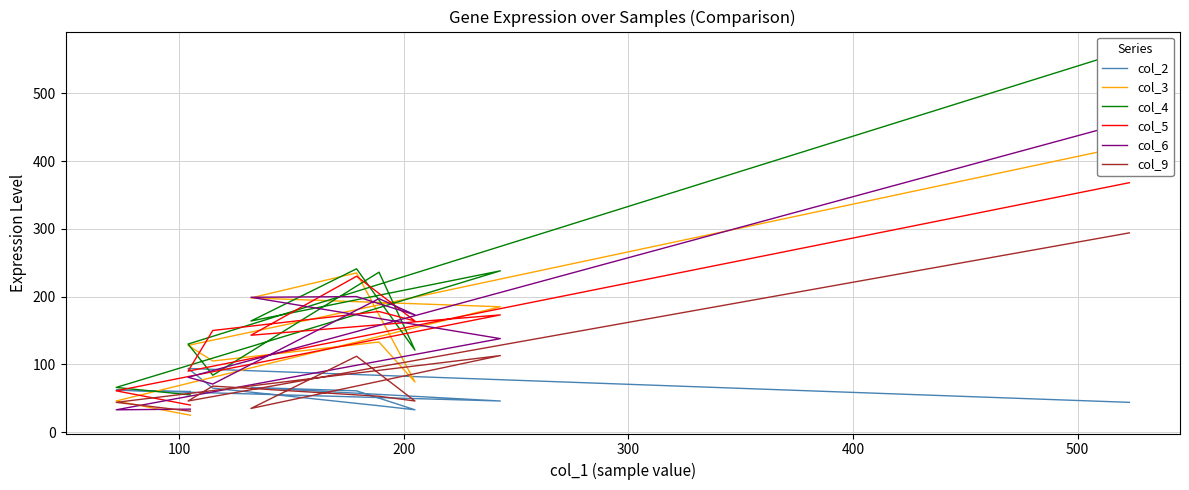

Does the chart have visible grid lines?

Yes